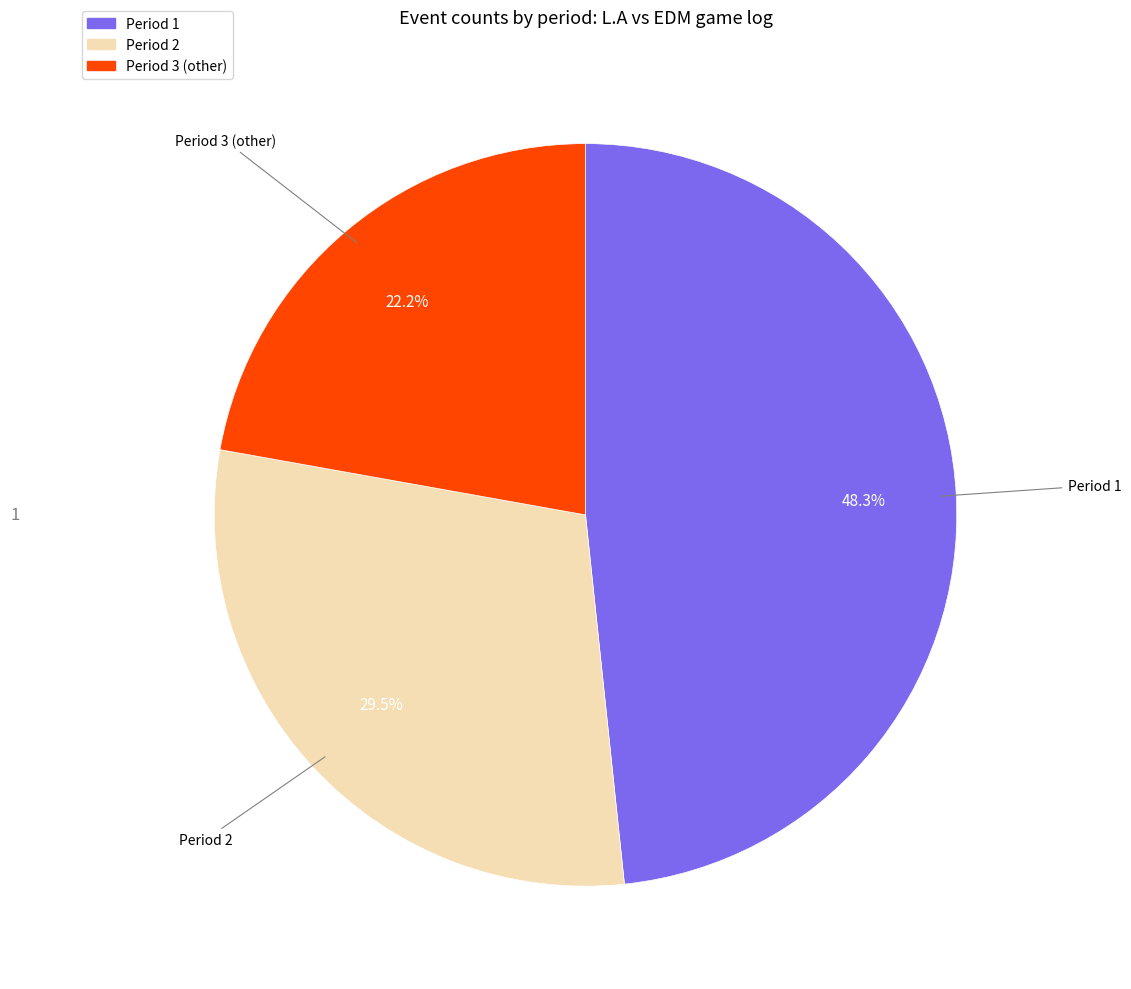

Does any single category account for the majority?

No